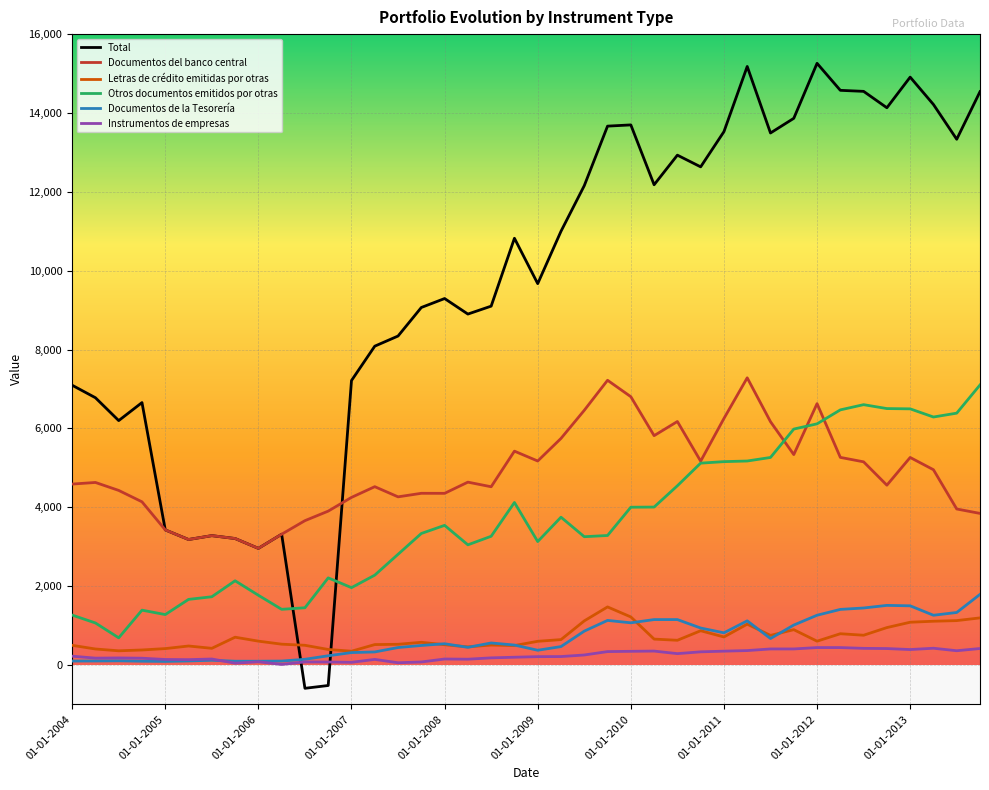

At how many categories does at least one series exceed 50?

40